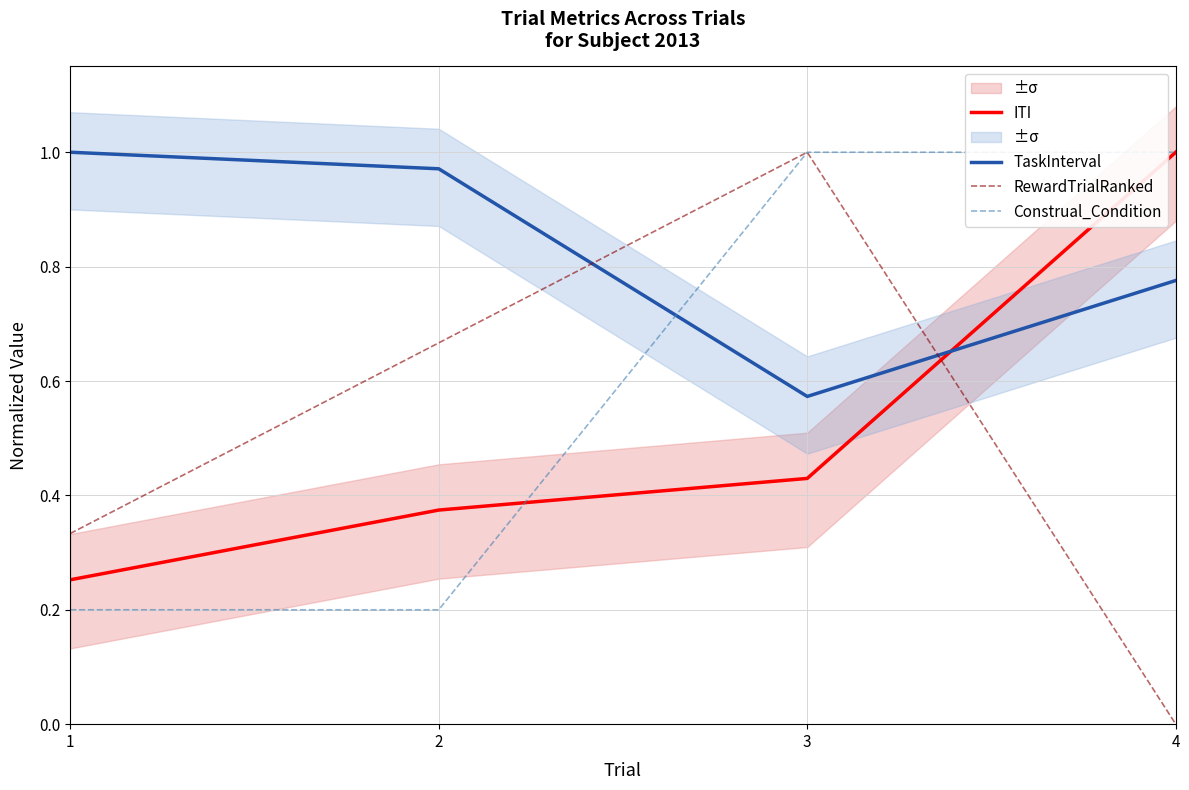

Which series has the largest total across all categories?

TaskInterval